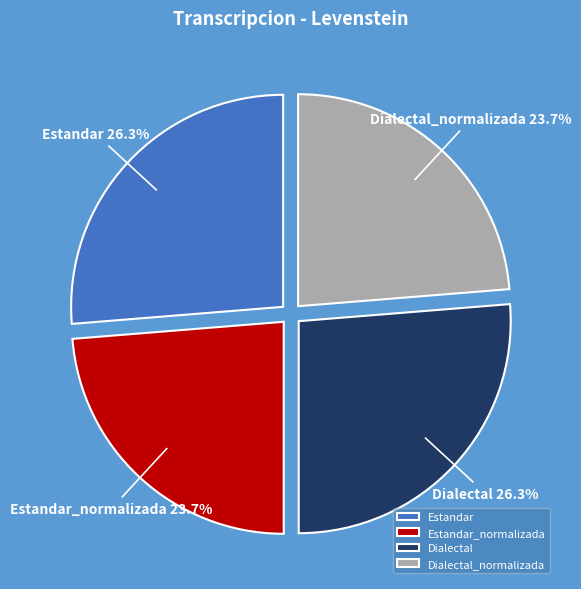

What portion of the pie excludes Dialectal?

73.7%